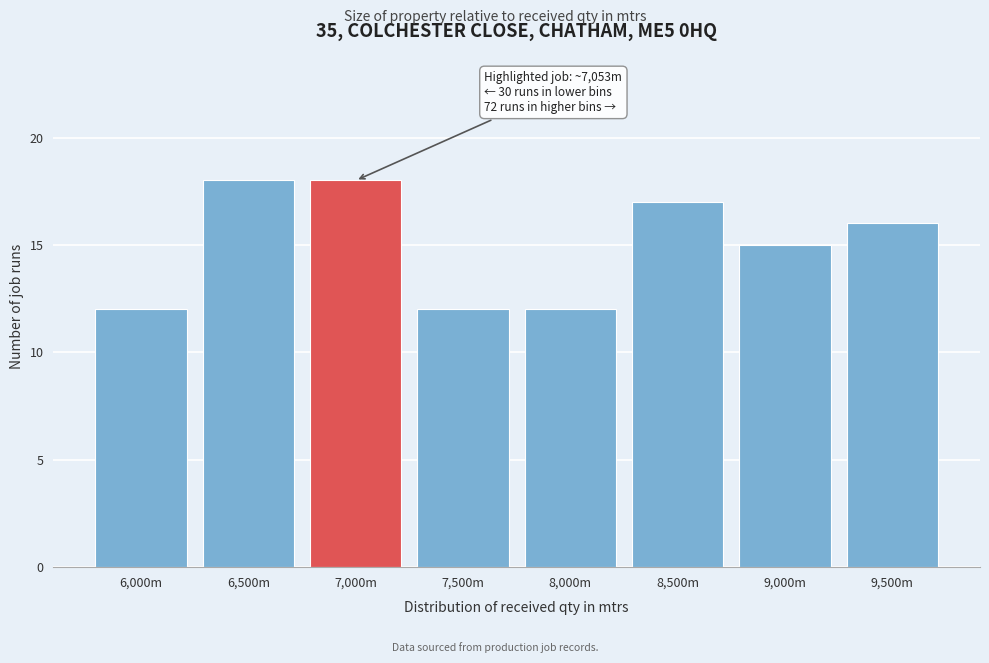

Reading left to right, extract all data points from this chart.

12	18	18	12	12	17	15	16